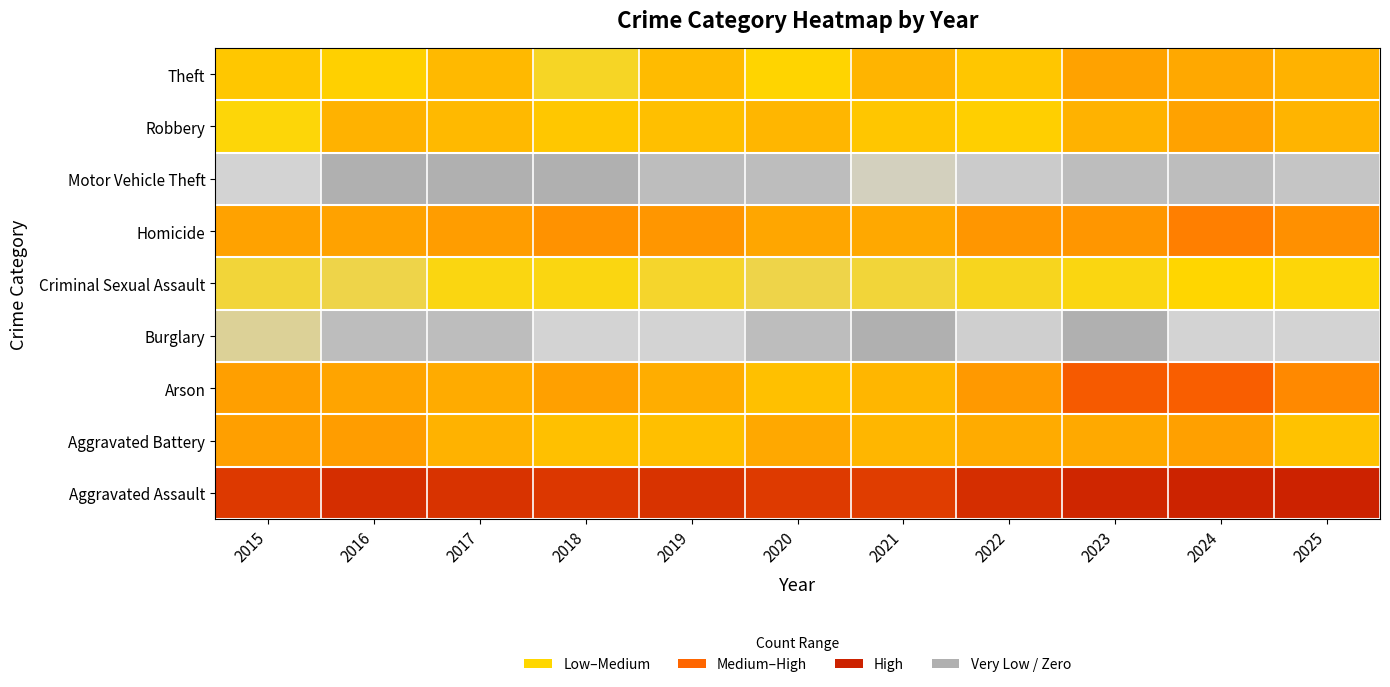

Which series has the largest total across all categories?

Aggravated Assault